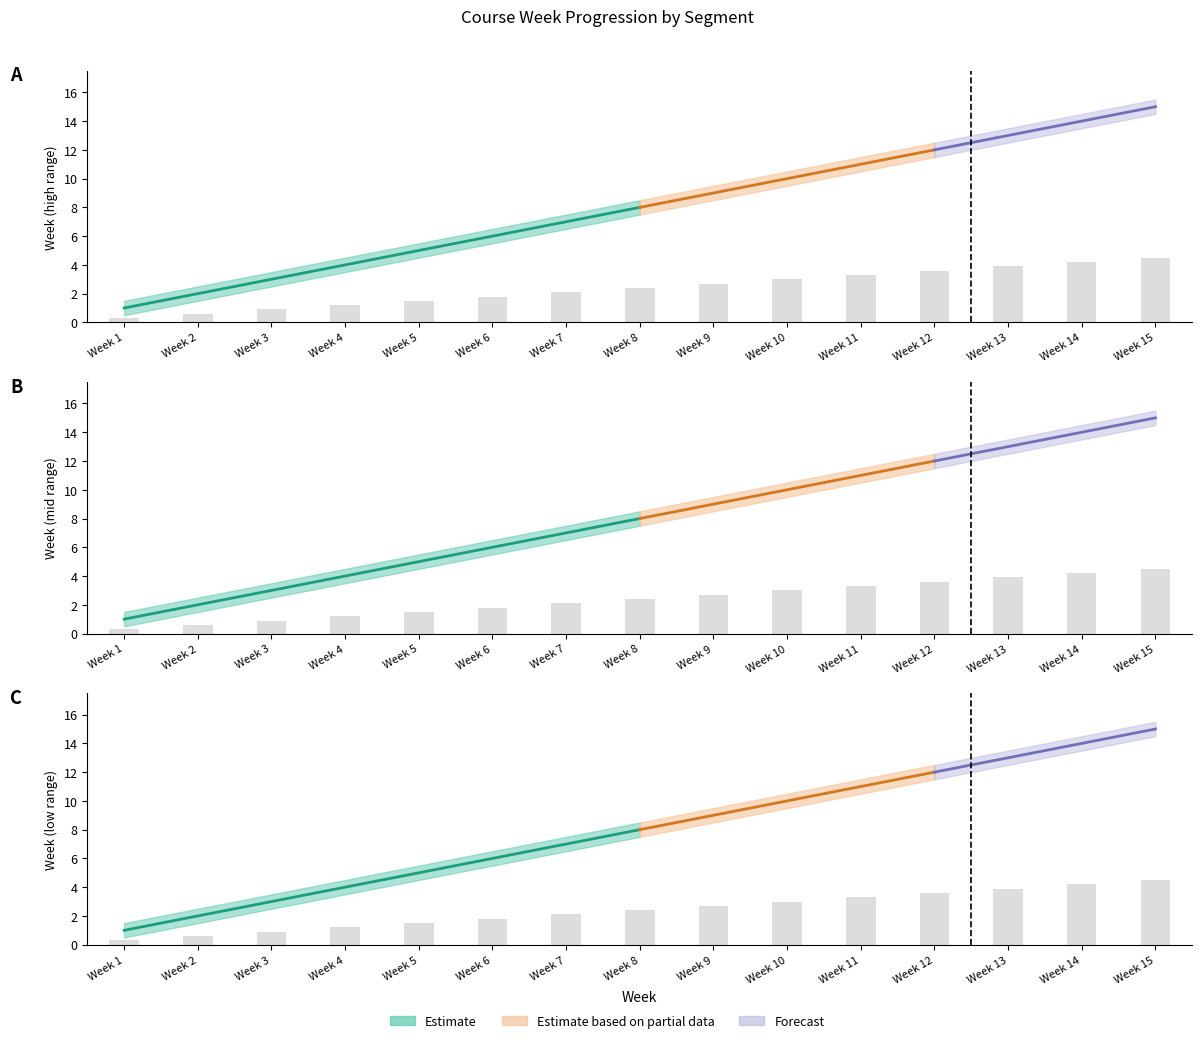

What is the change in value from Week 1 to Week 4?

+0.9